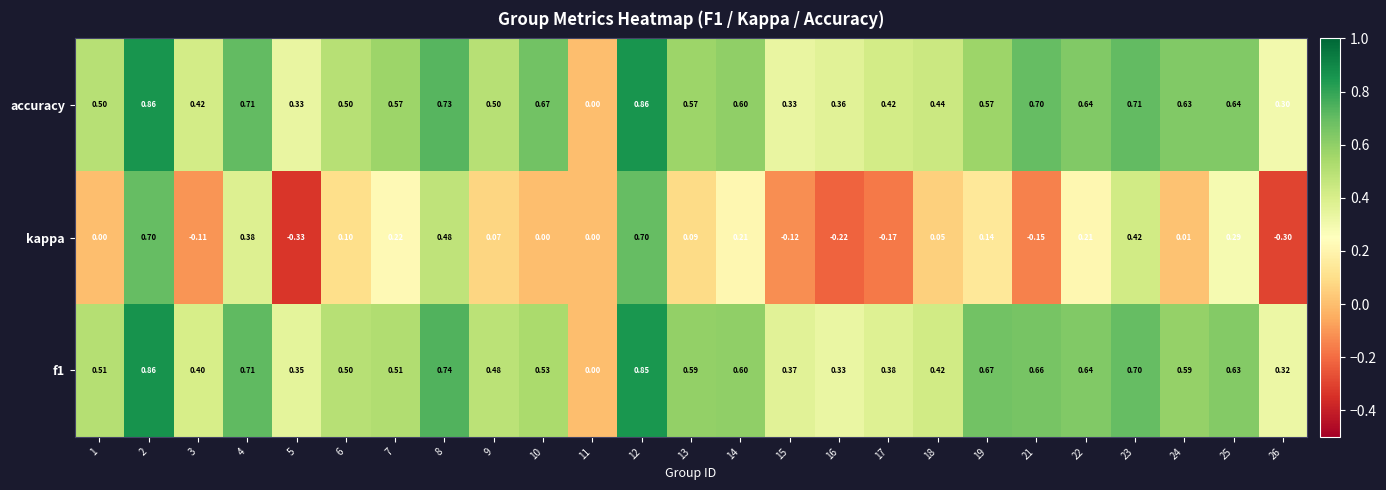

Rank the series at 19 from highest to lowest value.

f1, accuracy, kappa